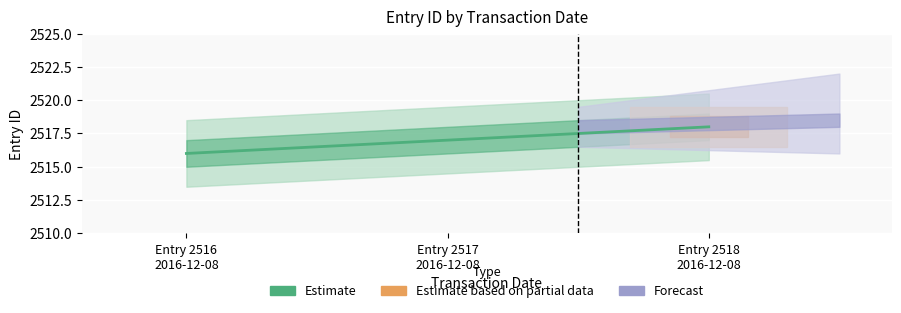

Rank the categories by value from highest to lowest.

Entry 2518
2016-12-08, Entry 2517
2016-12-08, Entry 2516
2016-12-08